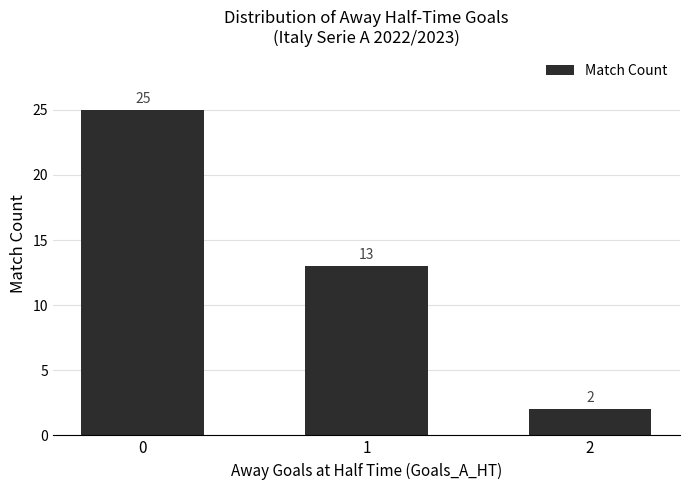

What is the ratio of the value at 0 to the value at 2?

12.5